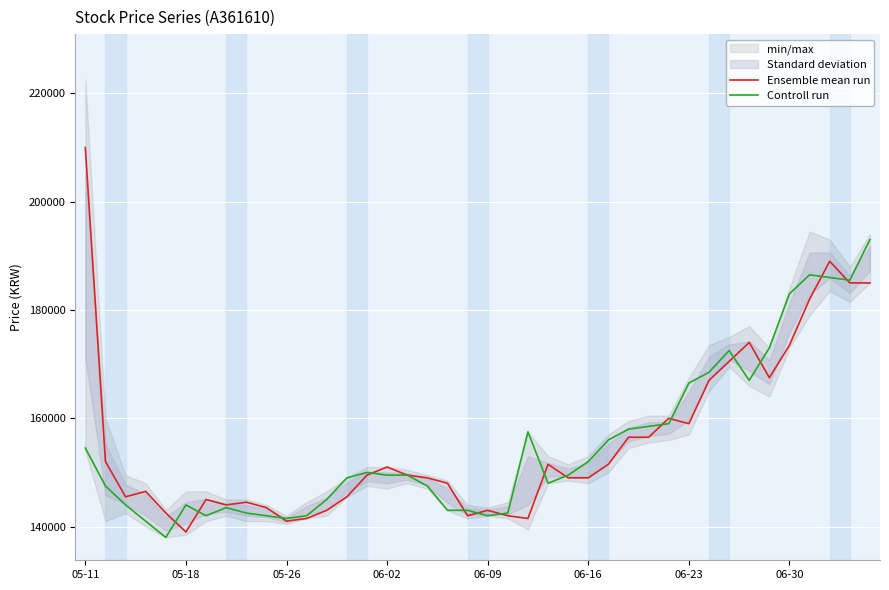

True or false: Controll run has a value of 249229 at 34.

False